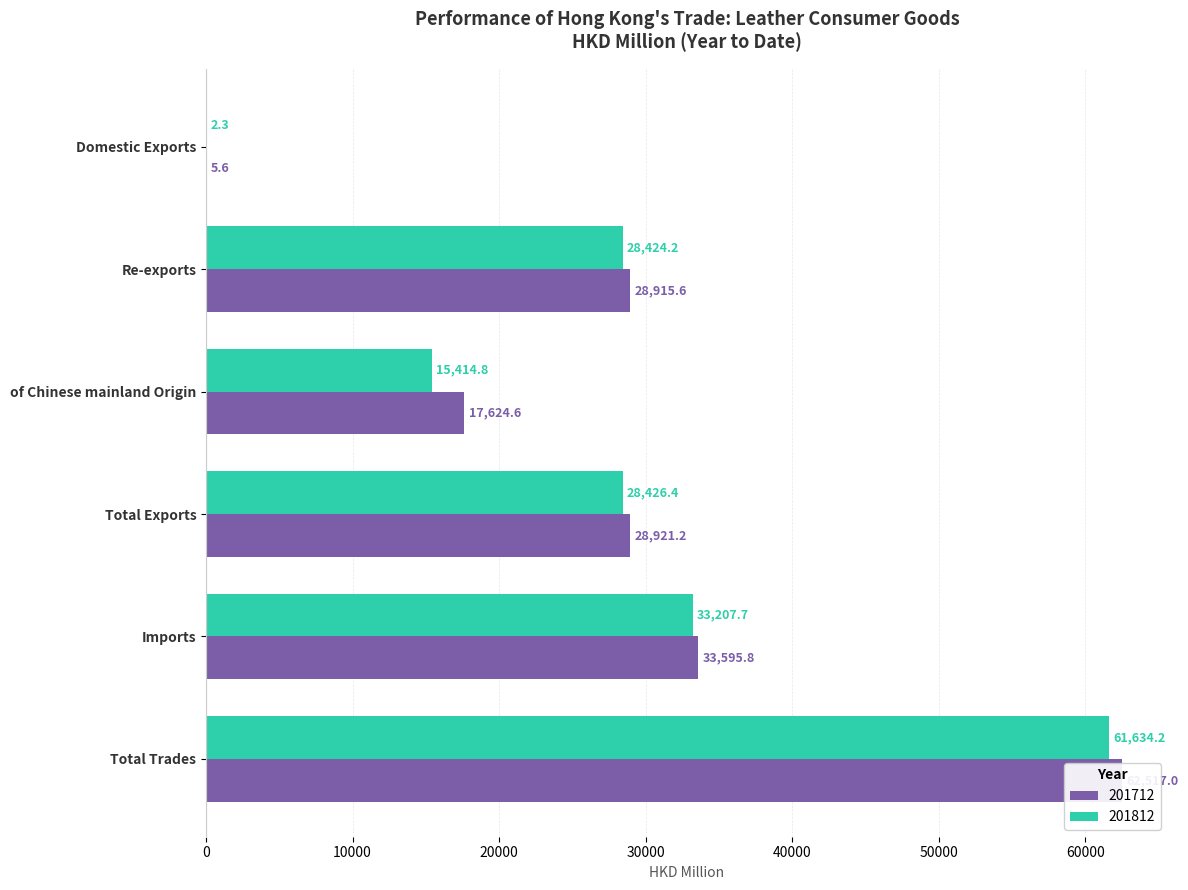

Reading left to right, list all the values displayed in this chart.

201712: 5.6	28915.6	17624.6	28921.2	33595.8	62517.0
201812: 2.3	28424.2	15414.8	28426.4	33207.7	61634.2